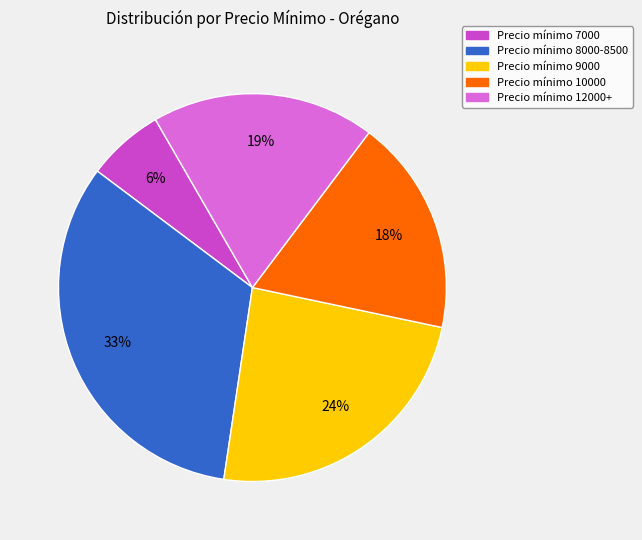

Is there any slice that represents more than half of the pie?

No